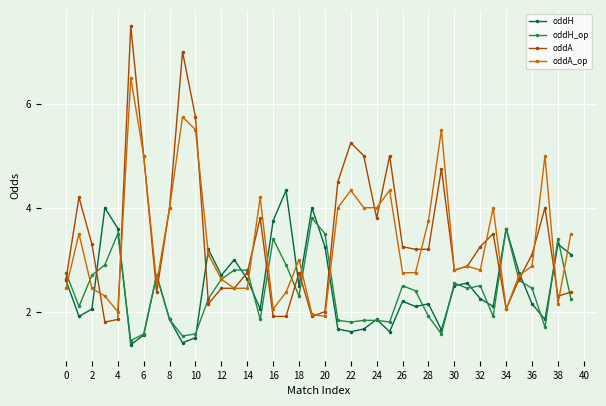

Rank the series by their maximum value, from lowest to highest.

oddH_op, oddH, oddA_op, oddA